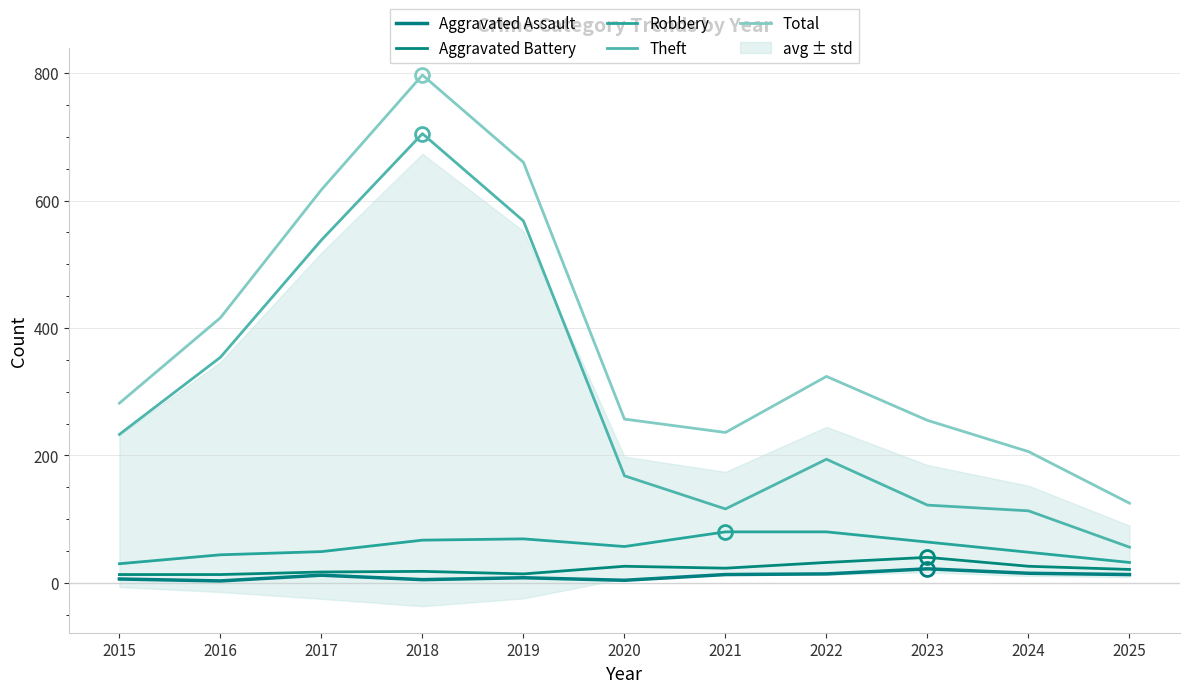

What are all the series names shown in the legend?

Aggravated Assault, Aggravated Battery, Robbery, Theft, Total